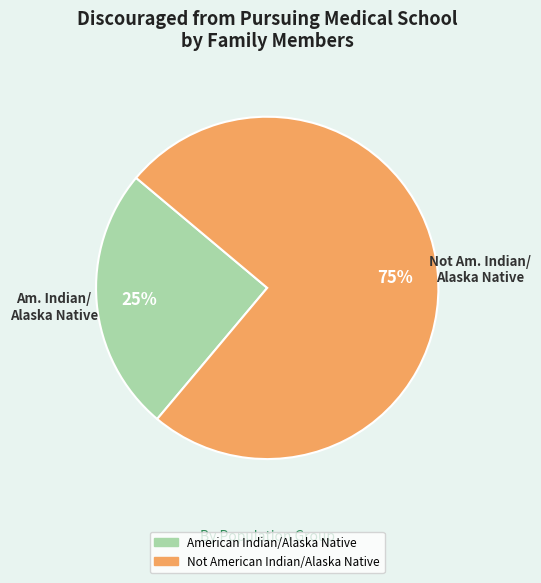

Approximately how many times larger is the value at American Indian/Alaska Native compared to Not American Indian/Alaska Native?

0.3